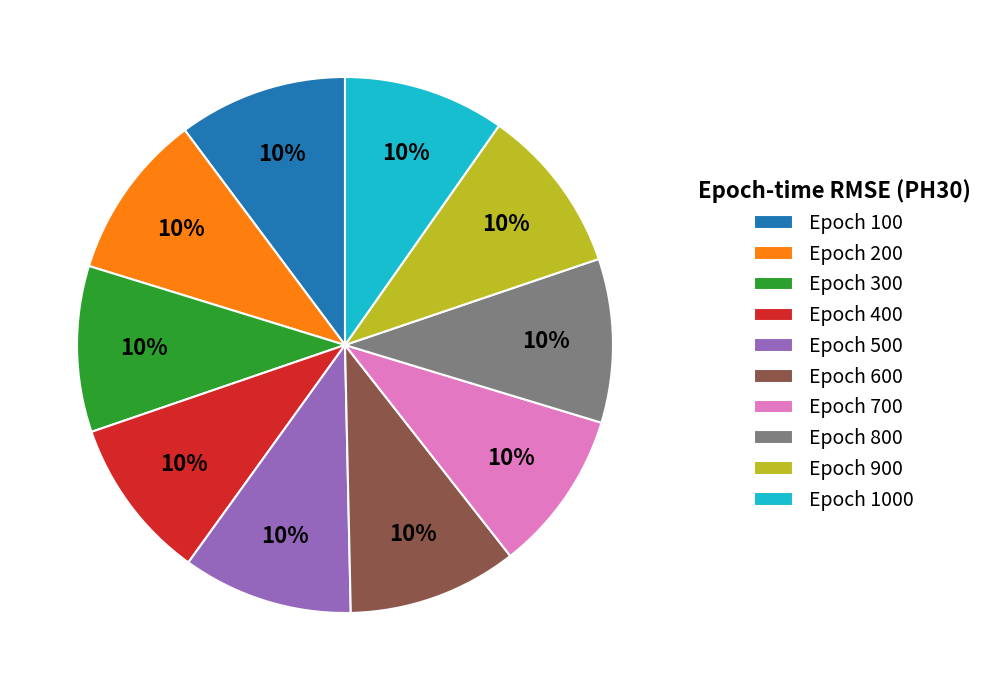

What is the ratio of the value at Epoch 300 to the value at Epoch 500?

1.0